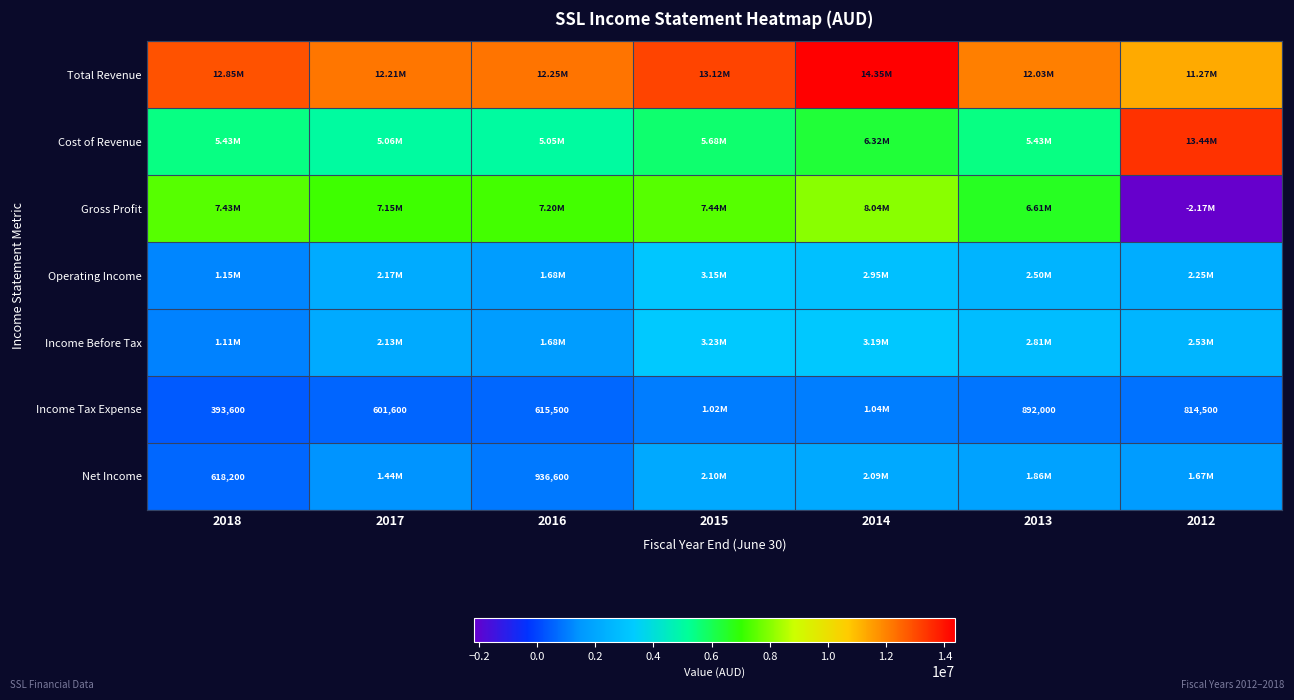

Which series has the largest total across all categories?

Total Revenue